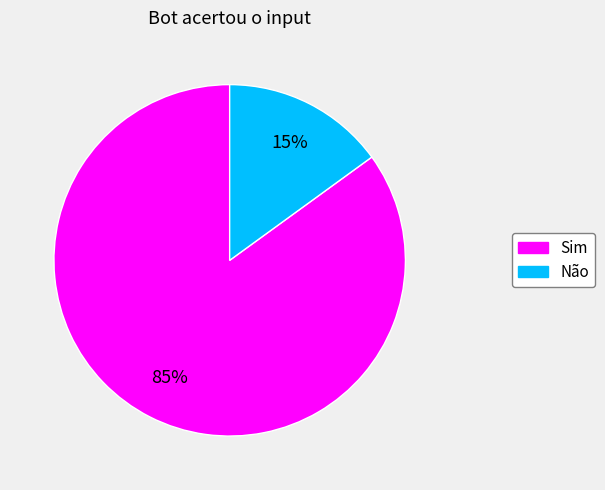

True or false: Sim accounts for 73% of the total.

False